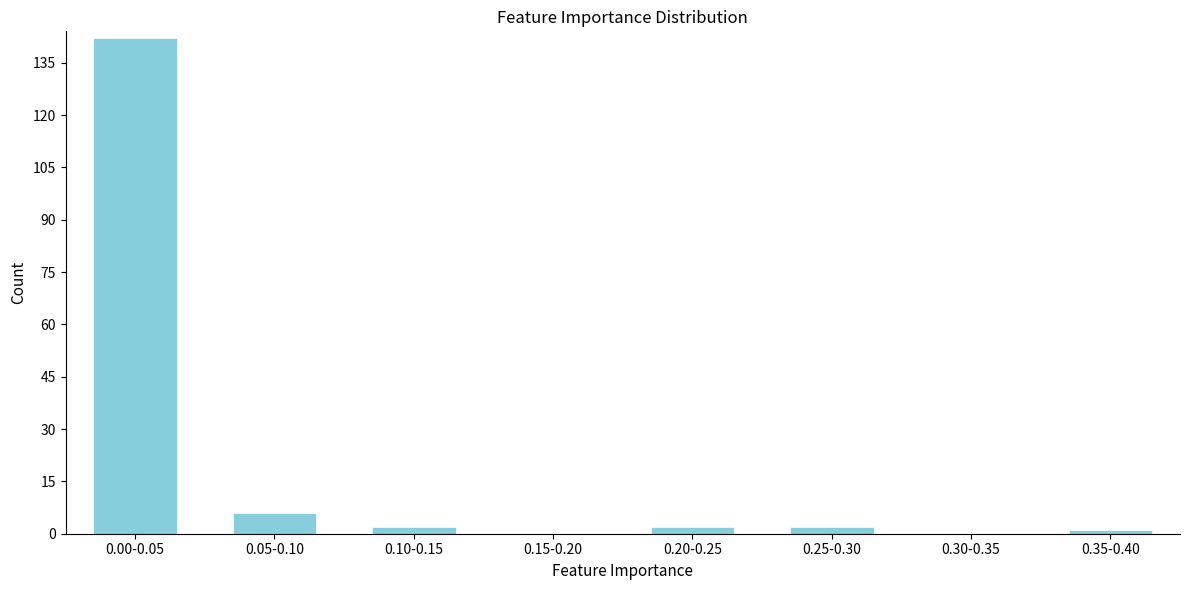

Reading left to right, list all the values displayed in this chart.

0.00-0.05=142	0.05-0.10=6	0.10-0.15=2	0.15-0.20=0	0.20-0.25=2	0.25-0.30=2	0.30-0.35=0	0.35-0.40=1